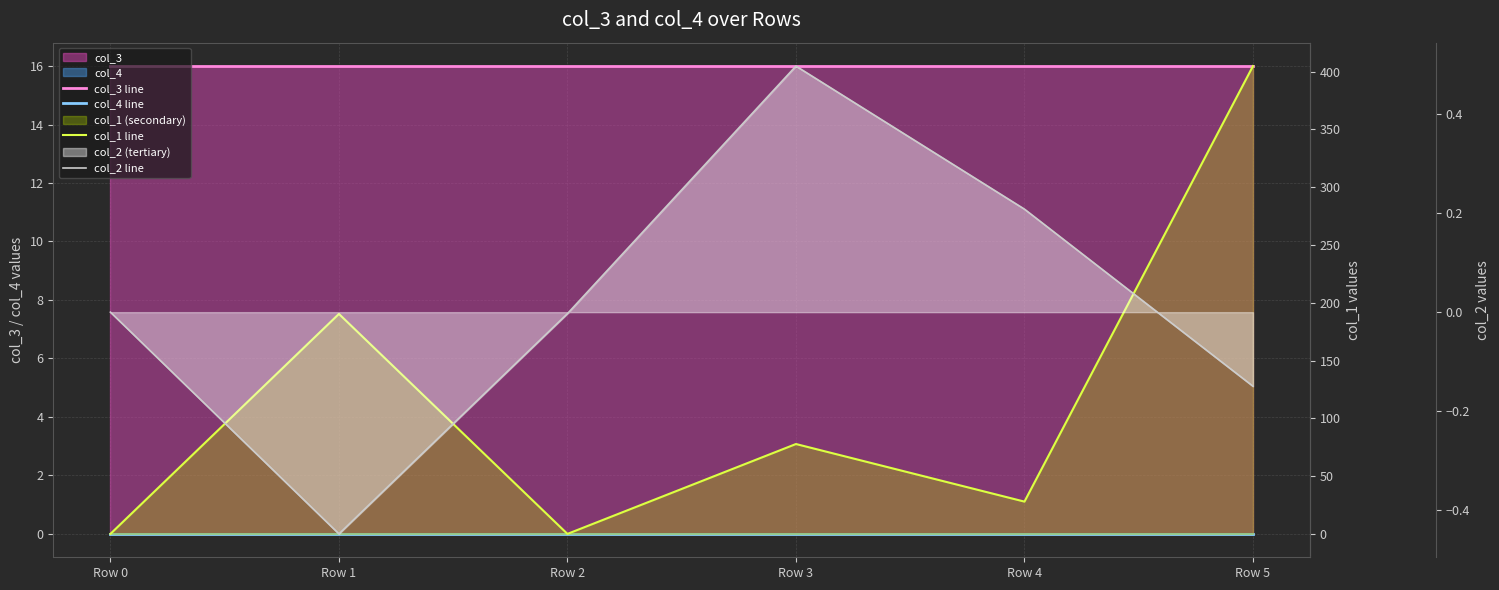

Where is col_3 line nearest to the value 16?

Row 0